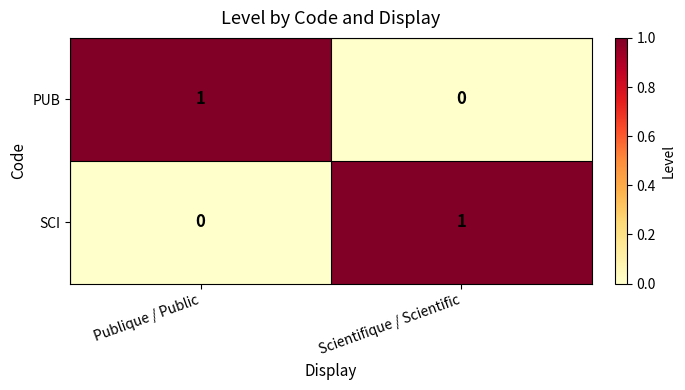

Is it true that SCI equals 1 at Scientifique / Scientific?

True